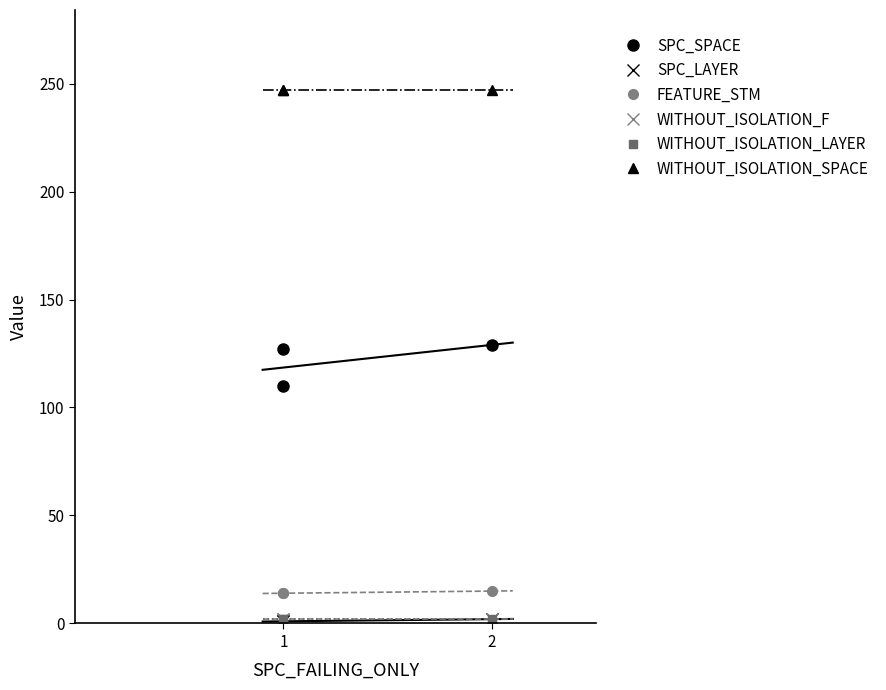

True or false: SPC_SPACE has a value of 129 at 2.

True